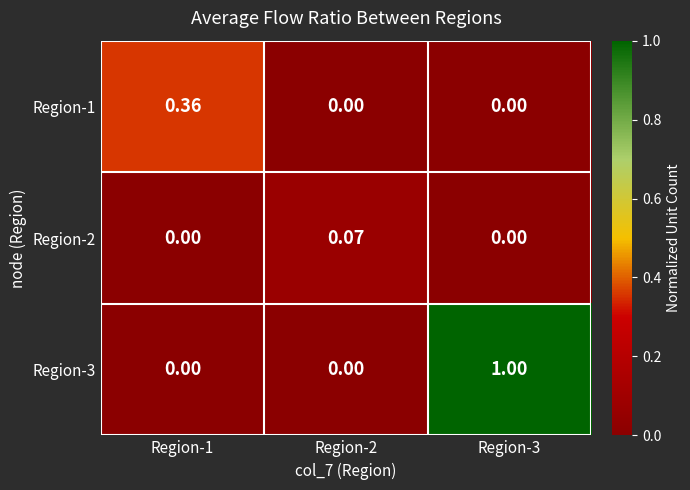

Is the value of Region-2 at Region-2 greater than the value of Region-1 at Region-1?

No